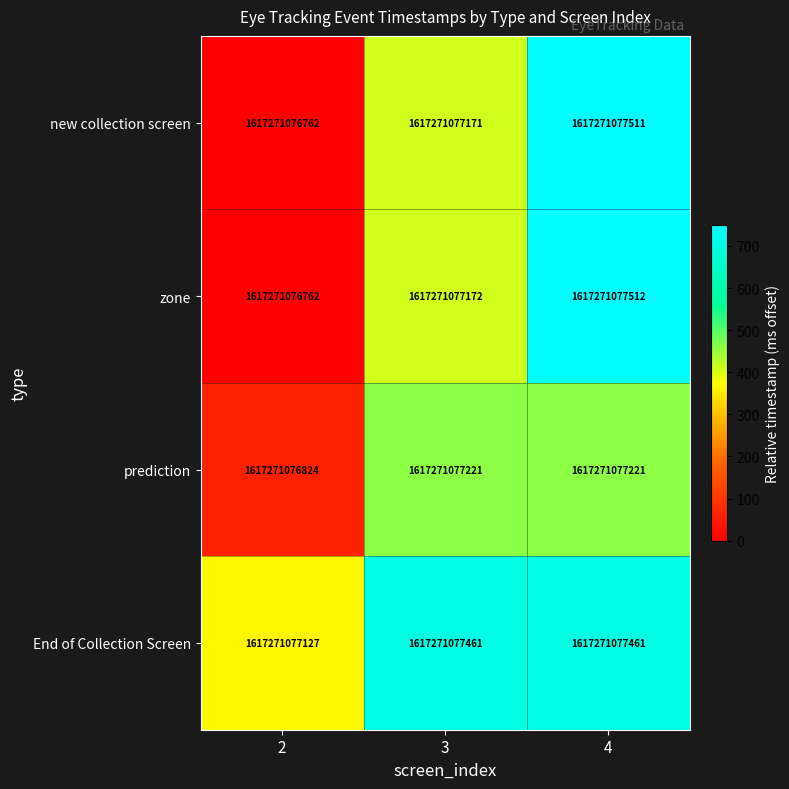

What is the difference between the highest and lowest values at 3?

290